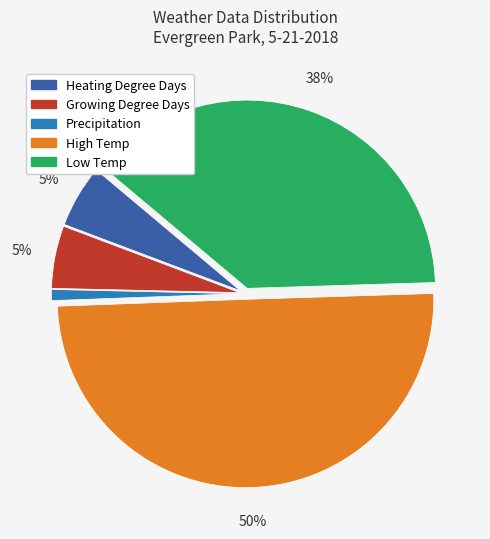

To the nearest percent, what is the difference between the largest and smallest slice percentages?

49%